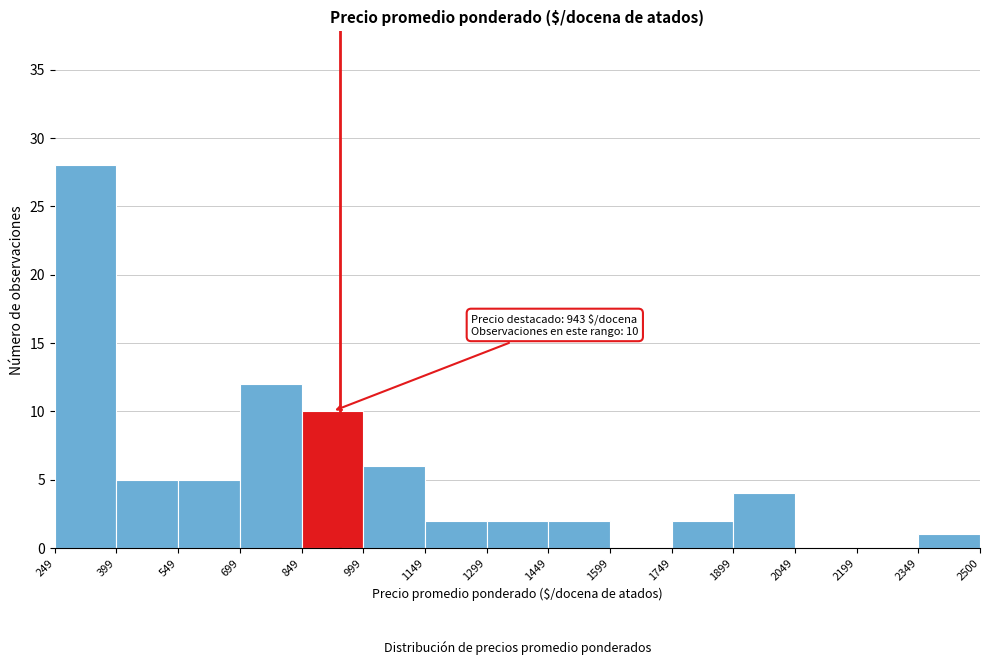

Which range on the x-axis has the tallest bar?

249 to 399